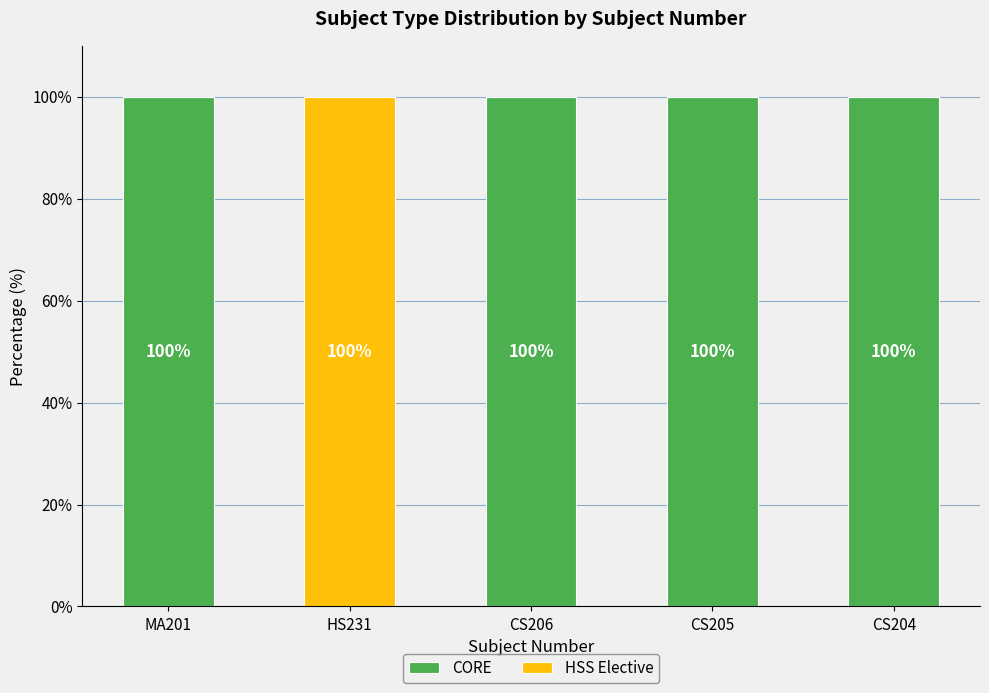

What is the sum of all CORE values?

400